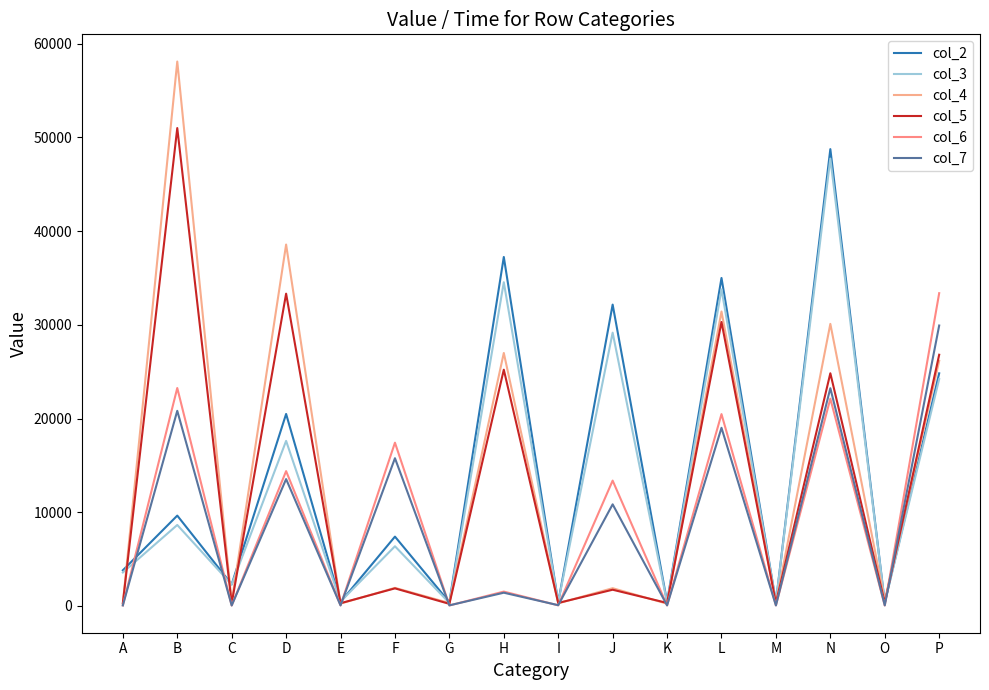

List the series in order of their peak value, lowest first.

col_7, col_6, col_3, col_2, col_5, col_4